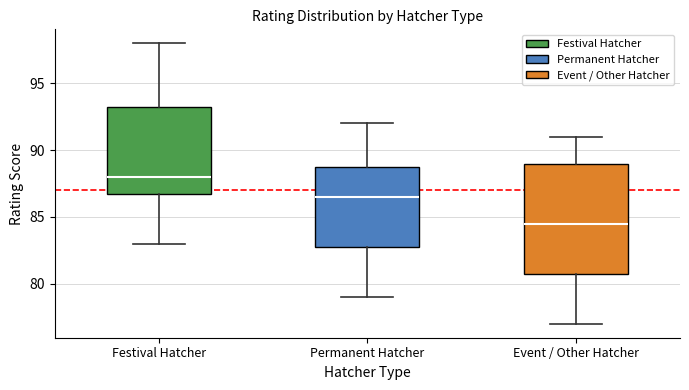

Which box is the tallest, from its lower edge to its upper edge?

Event / Other Hatcher